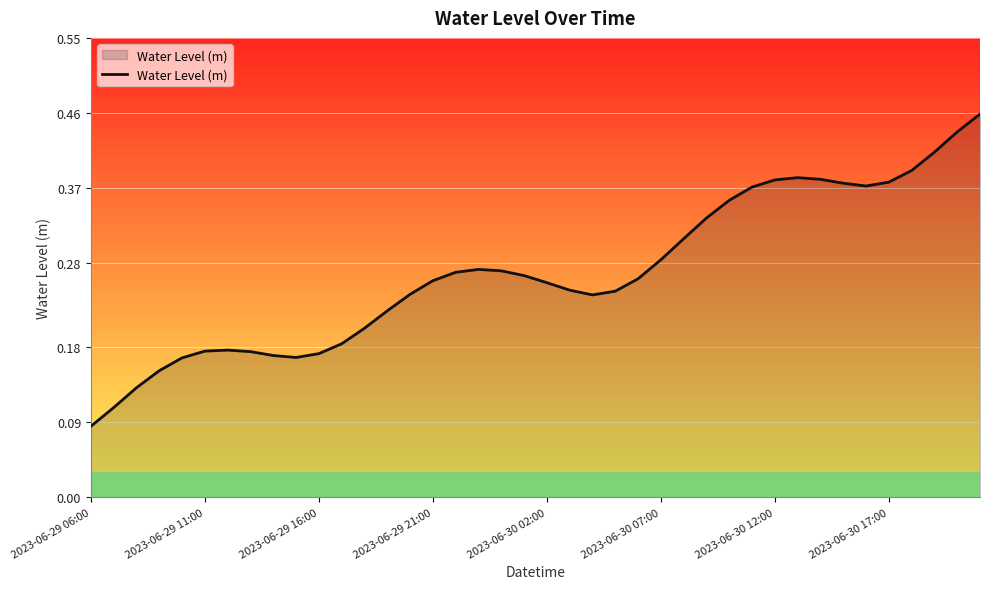

What is the average value?

0.3